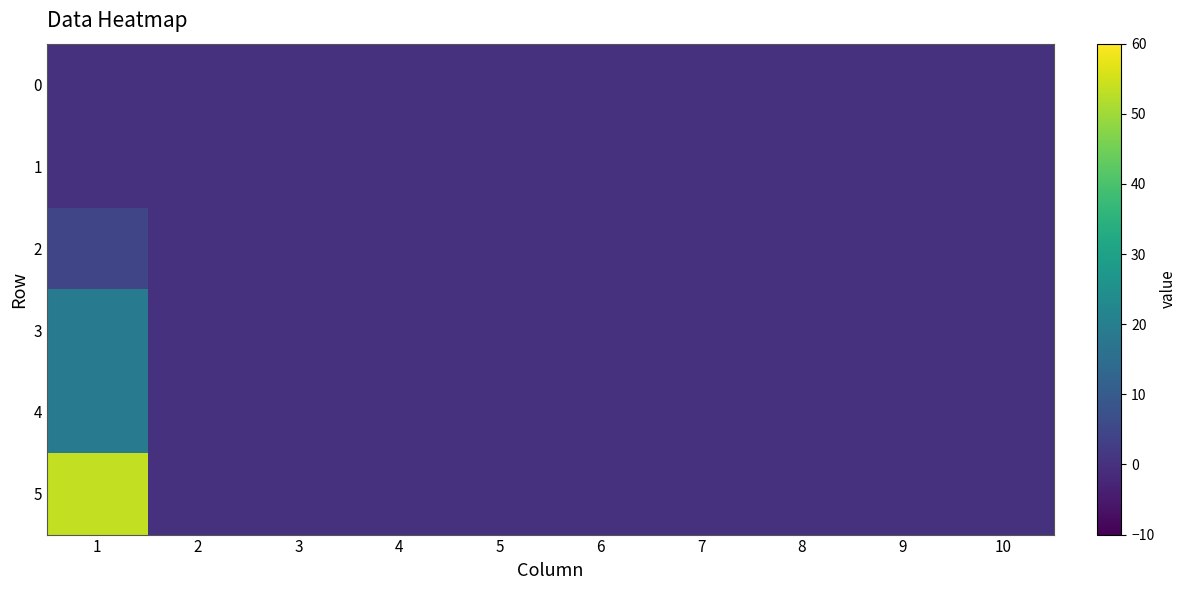

What is the maximum value shown in the chart?

53.5